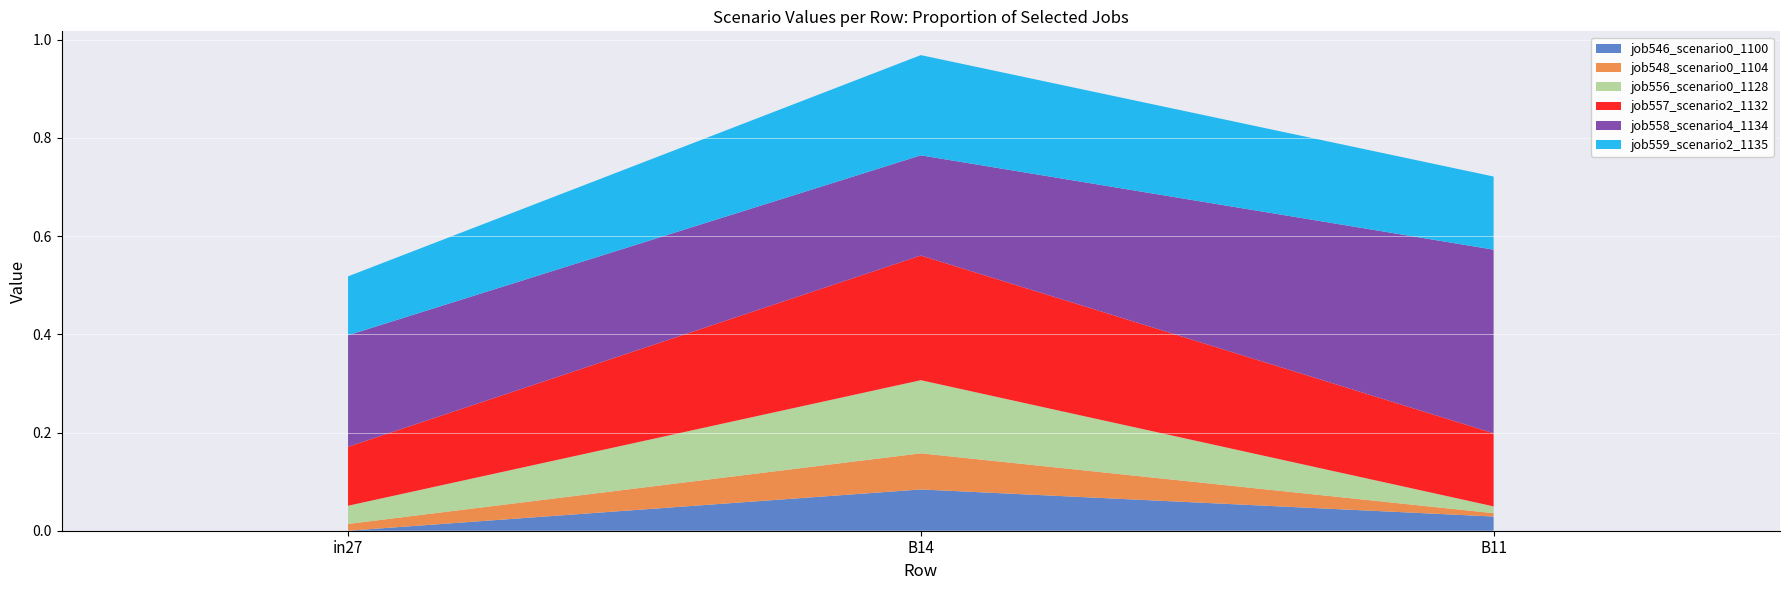

Reading right to left, extract all data points from this chart.

job546_scenario0_1100: 0.0	0.1	0.0
job548_scenario0_1104: 0.0	0.1	0.0
job556_scenario0_1128: 0.0	0.1	0.0
job557_scenario2_1132: 0.1	0.3	0.1
job558_scenario4_1134: 0.4	0.2	0.2
job559_scenario2_1135: 0.1	0.2	0.1